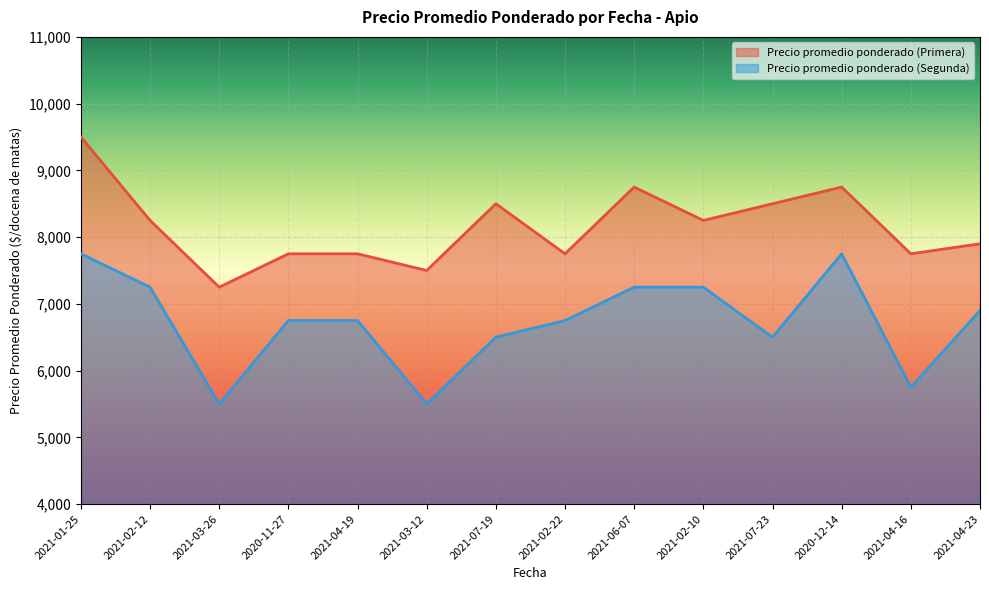

List the series in order of their peak value, highest first.

Precio promedio ponderado (Primera), Precio promedio ponderado (Segunda)